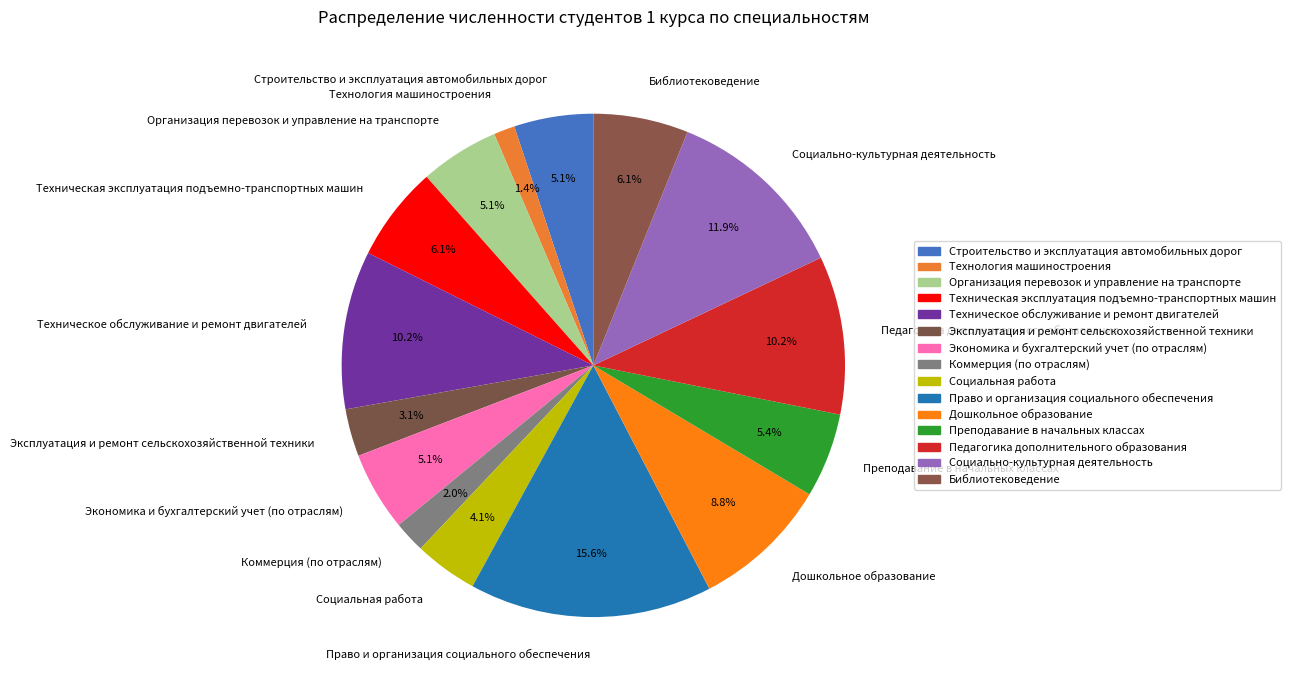

Which has a higher value, Коммерция (по отраслям) or Библиотековедение?

Библиотековедение